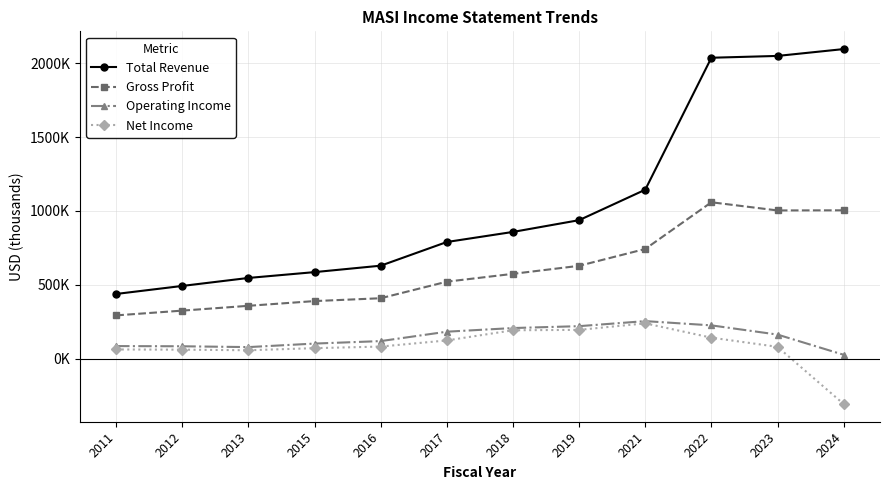

In Operating Income, how many points are lower than both neighbors (excluding endpoints)?

1